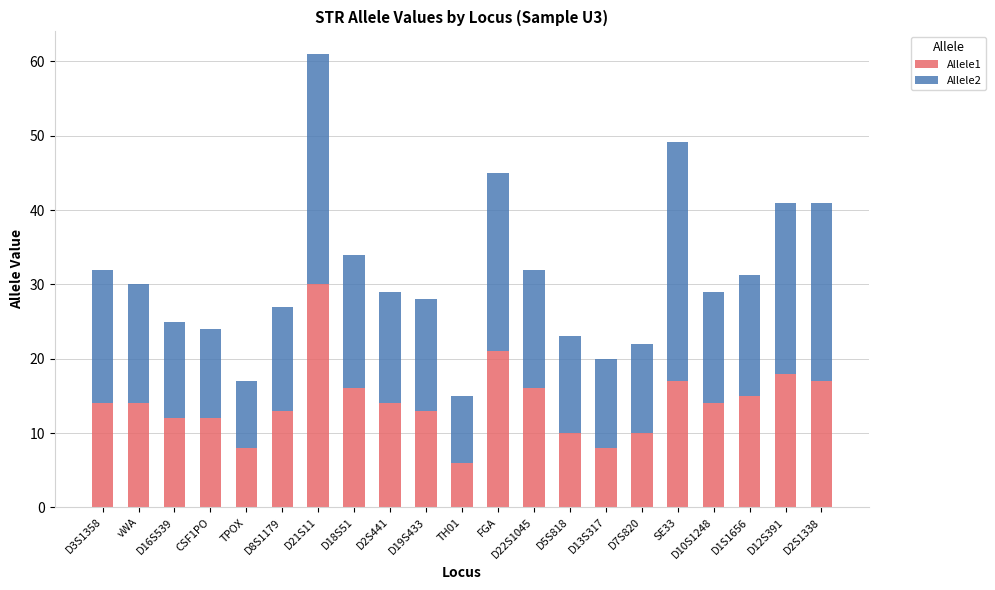

At which category is the sum across all series the highest?

D21S11